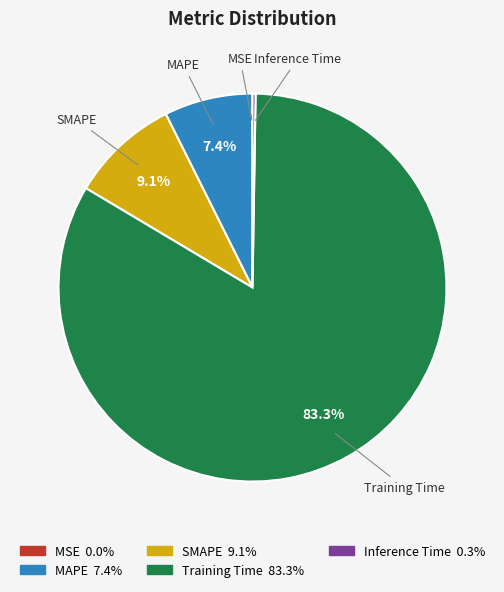

Which slice is the largest?

Training Time